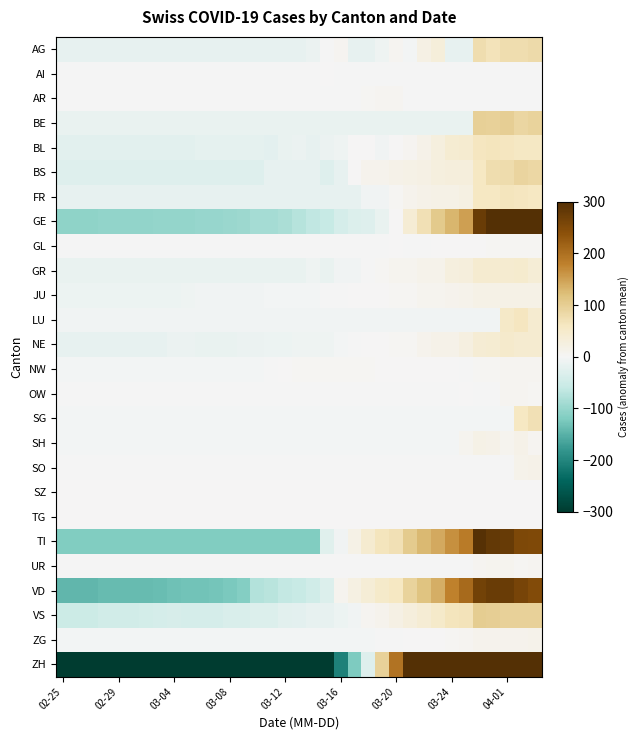

Which series has the largest range (max minus min)?

ZH